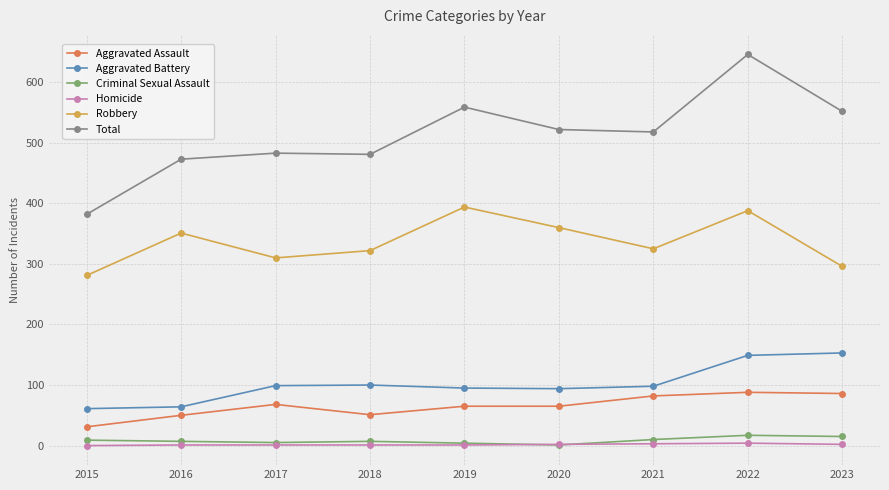

True or false: Aggravated Assault and Robbery cross at least once.

False